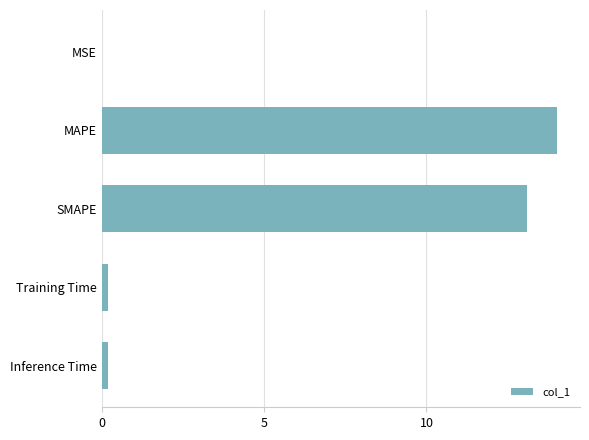

How many data points does each series have?

5